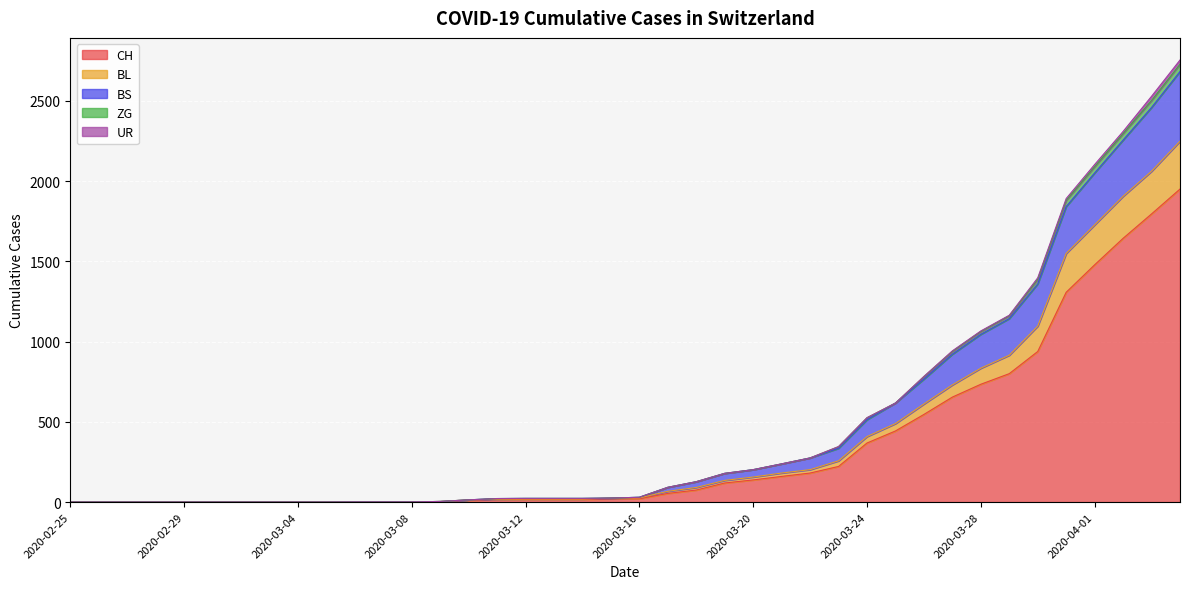

At which label does BL reach its minimum?

2020-02-25